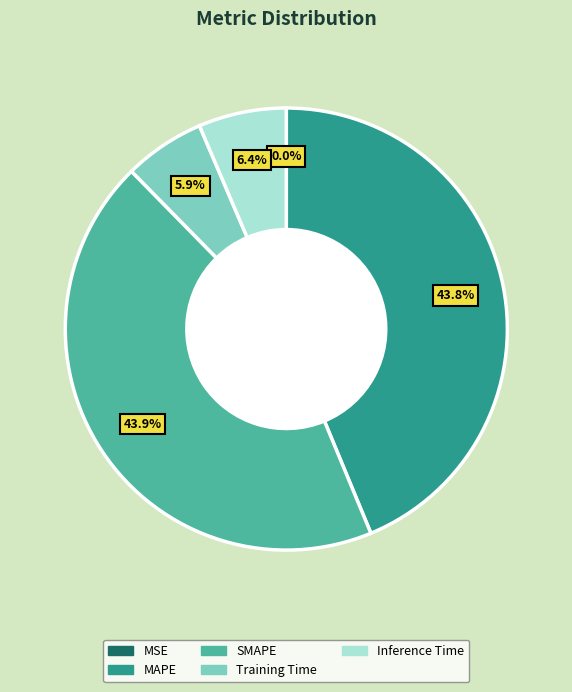

What portion of the pie excludes SMAPE?

56.1%